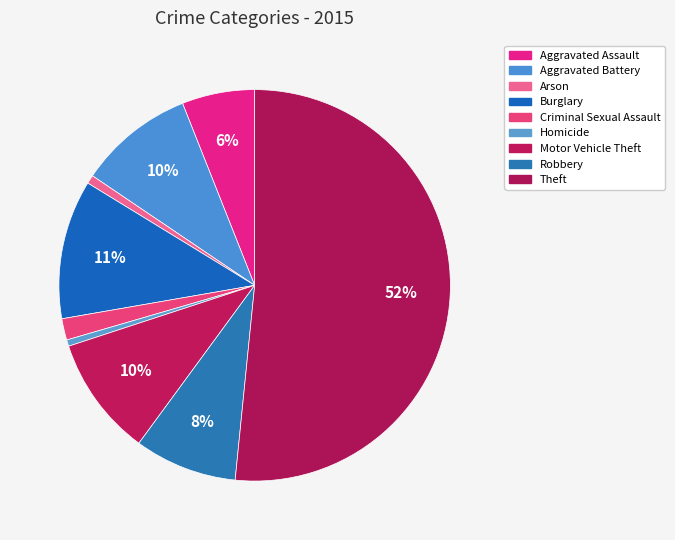

How many slices are in this pie chart?

9